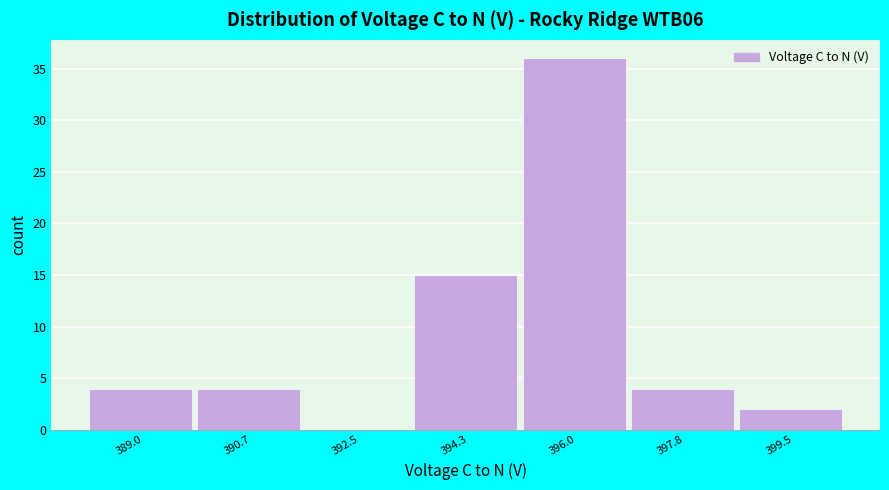

Reading right to left, list all the values displayed in this chart.

399.5=2	397.8=4	396.0=36	394.3=15	392.5=0	390.7=4	389.0=4